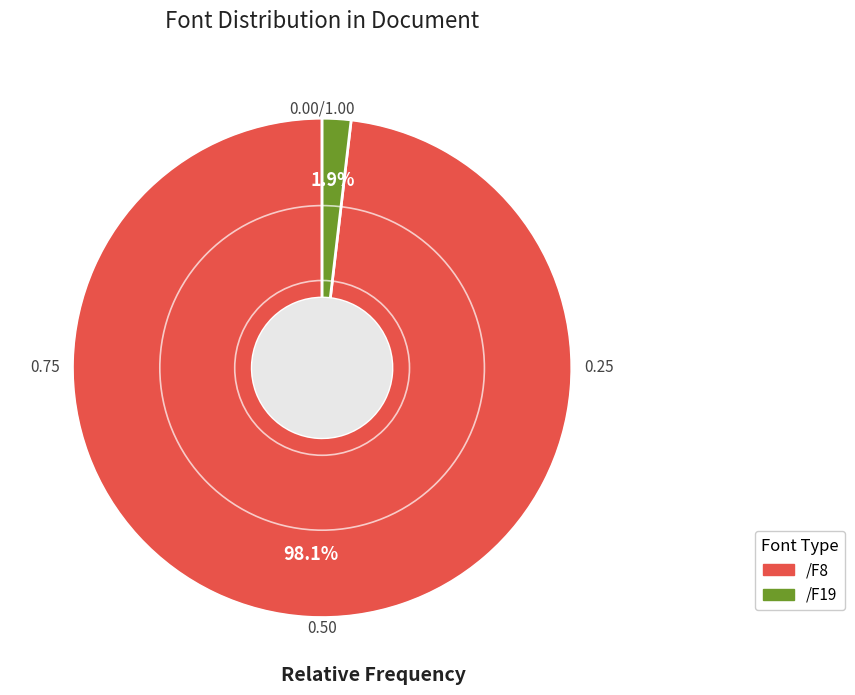

Which slice represents more than half of the pie?

/F8